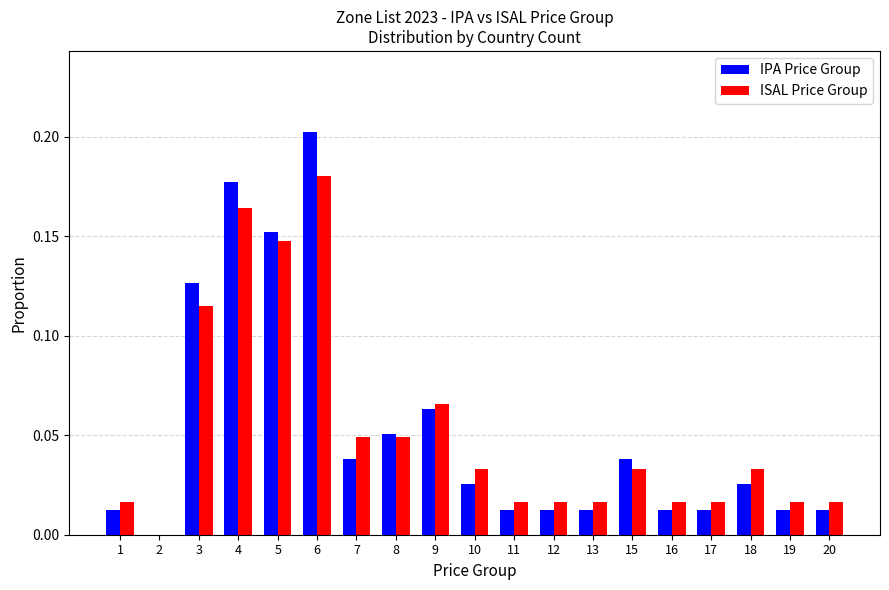

Which category has the highest value across all series?

6